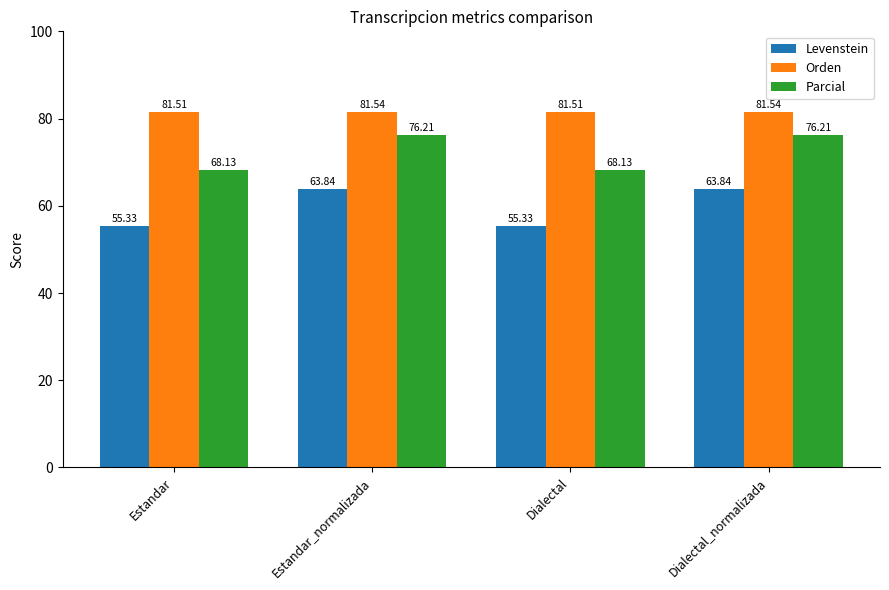

List the series in order of their peak value, lowest first.

Levenstein, Parcial, Orden